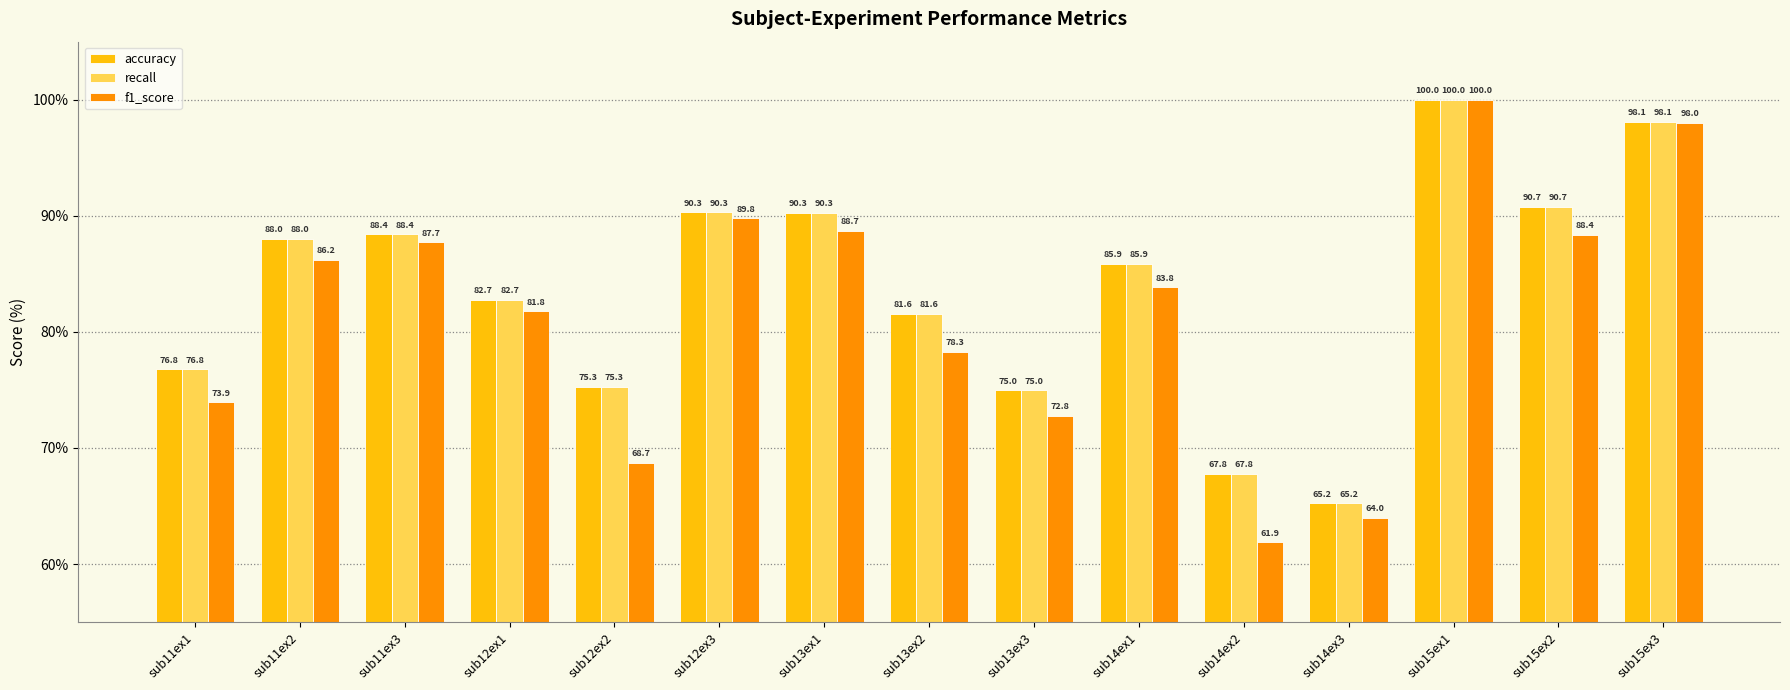

What is the average value of the f1_score series?

81.6